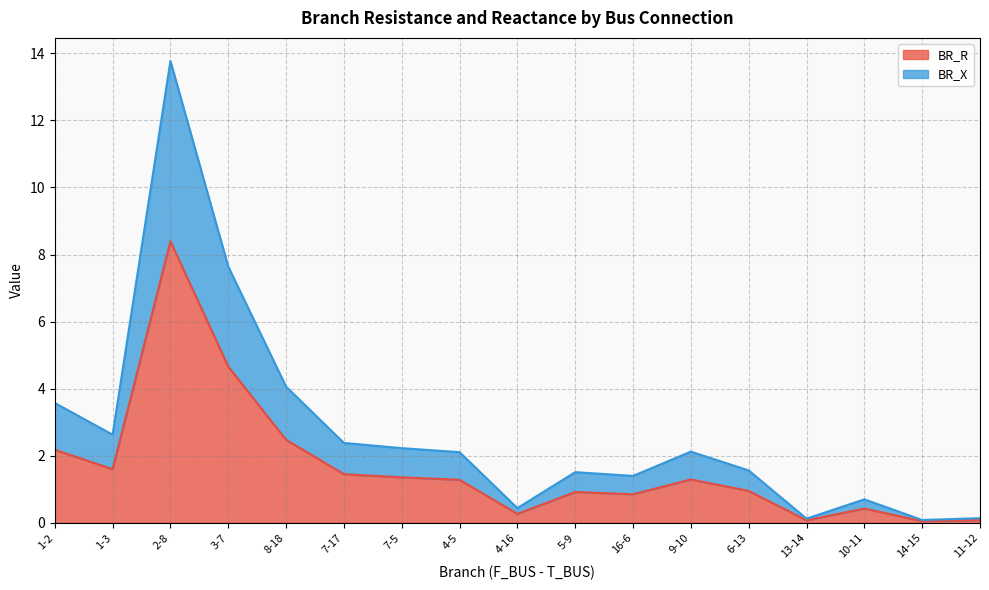

Which has a higher value, 7-5 or 6-13?

7-5